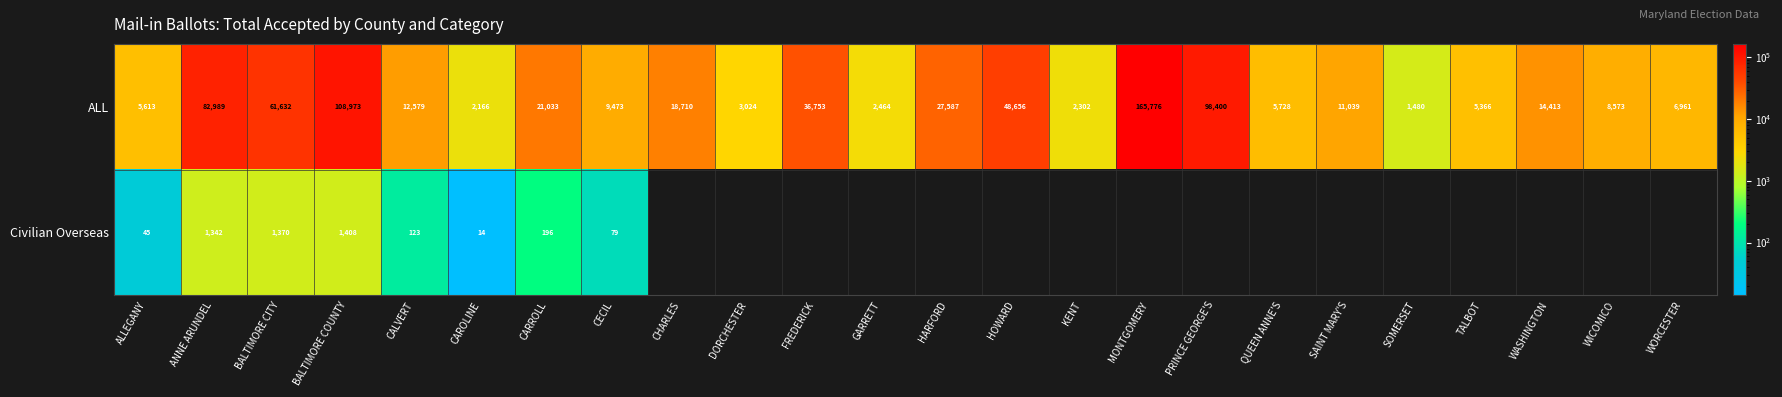

At which category is the sum across all series the highest?

MONTGOMERY